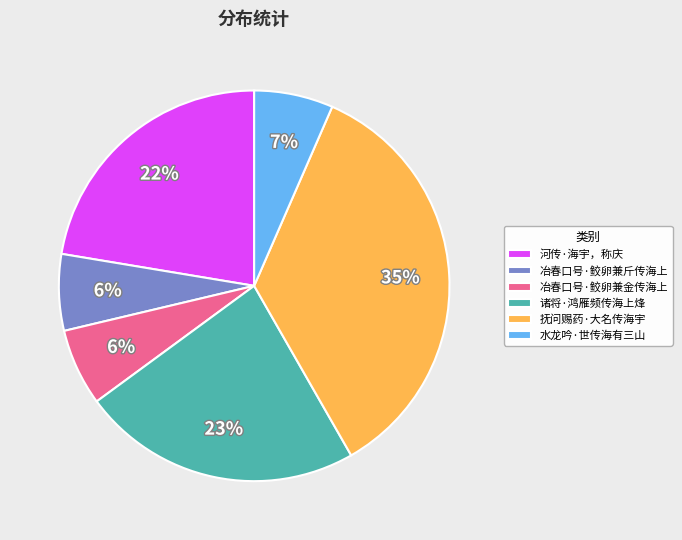

Between 诸将·鸿雁频传海上烽 and 抚问赐药·大名传海宇, which is larger?

抚问赐药·大名传海宇